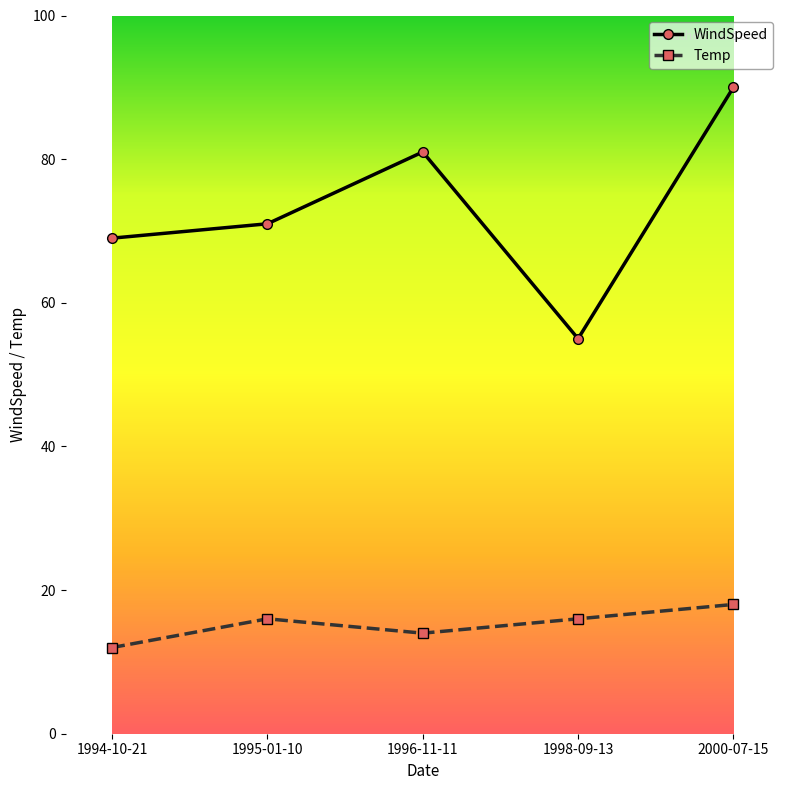

What is the smallest value displayed?

12